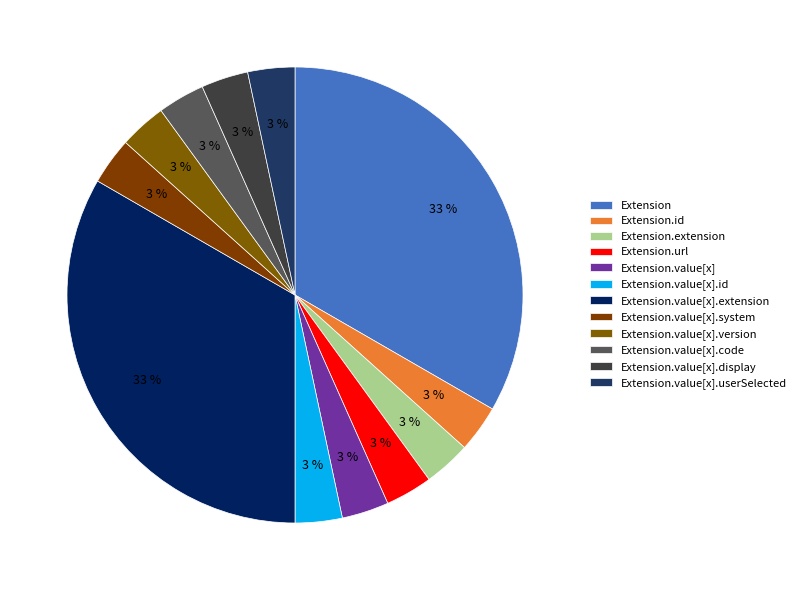

Count the number of slices in the pie.

12